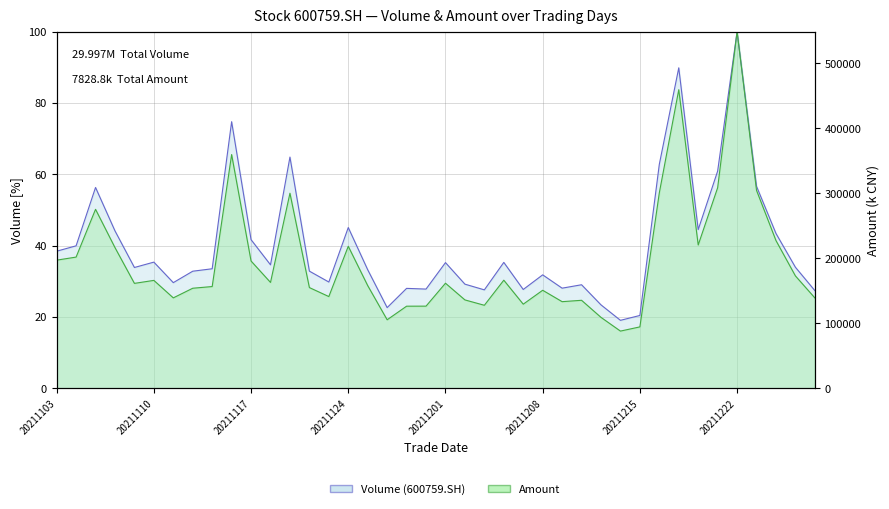

In vol, how many points are higher than both neighbors (excluding endpoints)?

12